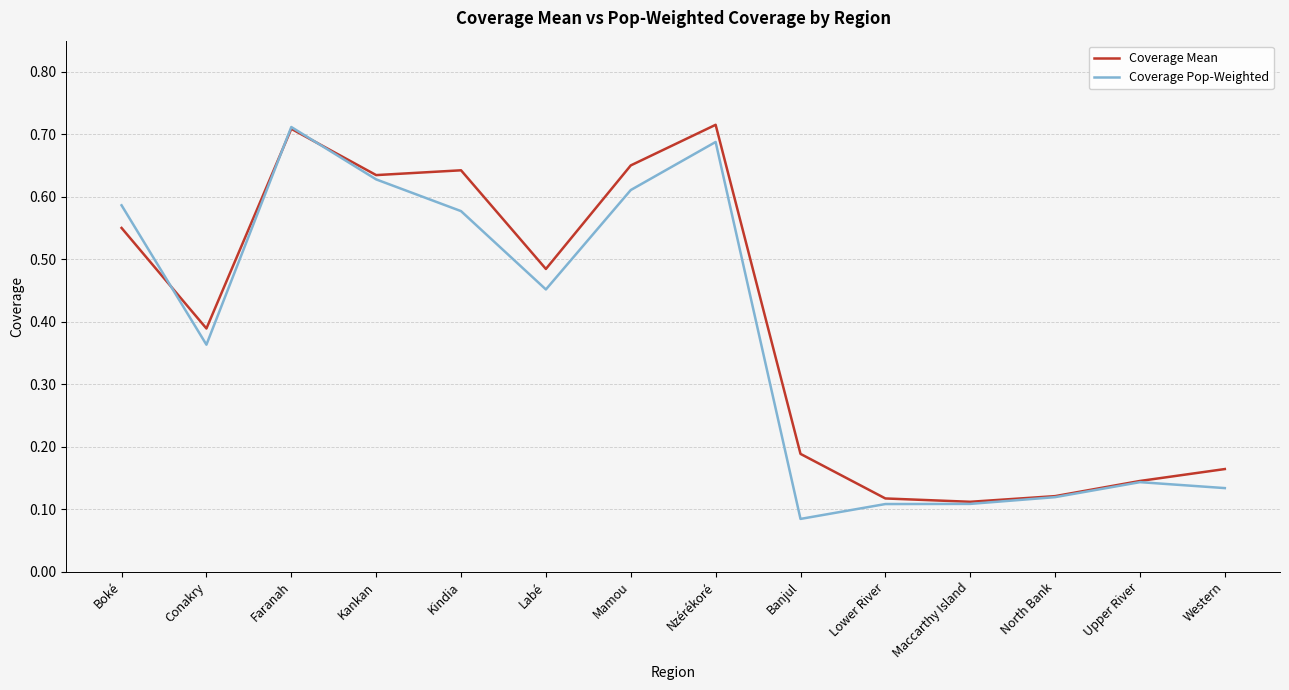

Rank the series by their average value, from lowest to highest.

Coverage Pop-Weighted, Coverage Mean